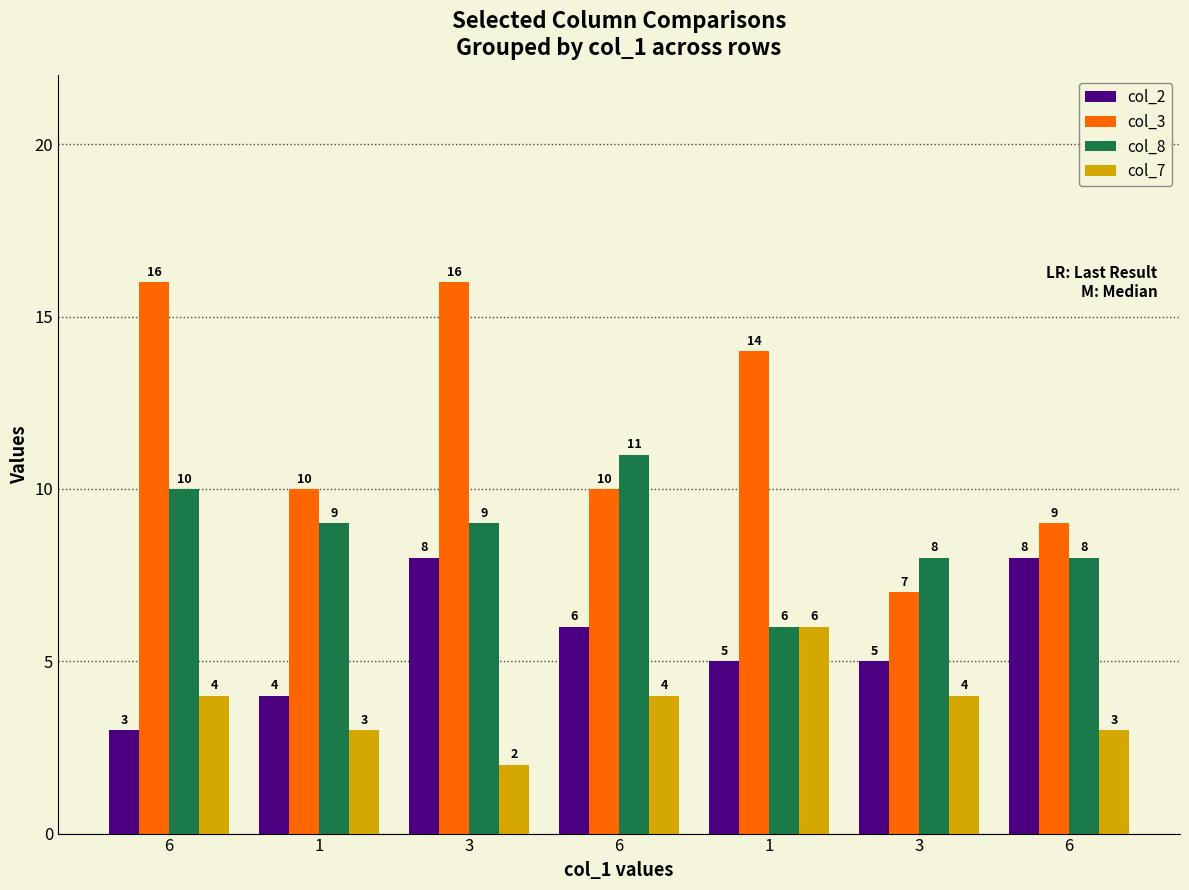

Which series has the largest total across all categories?

col_3